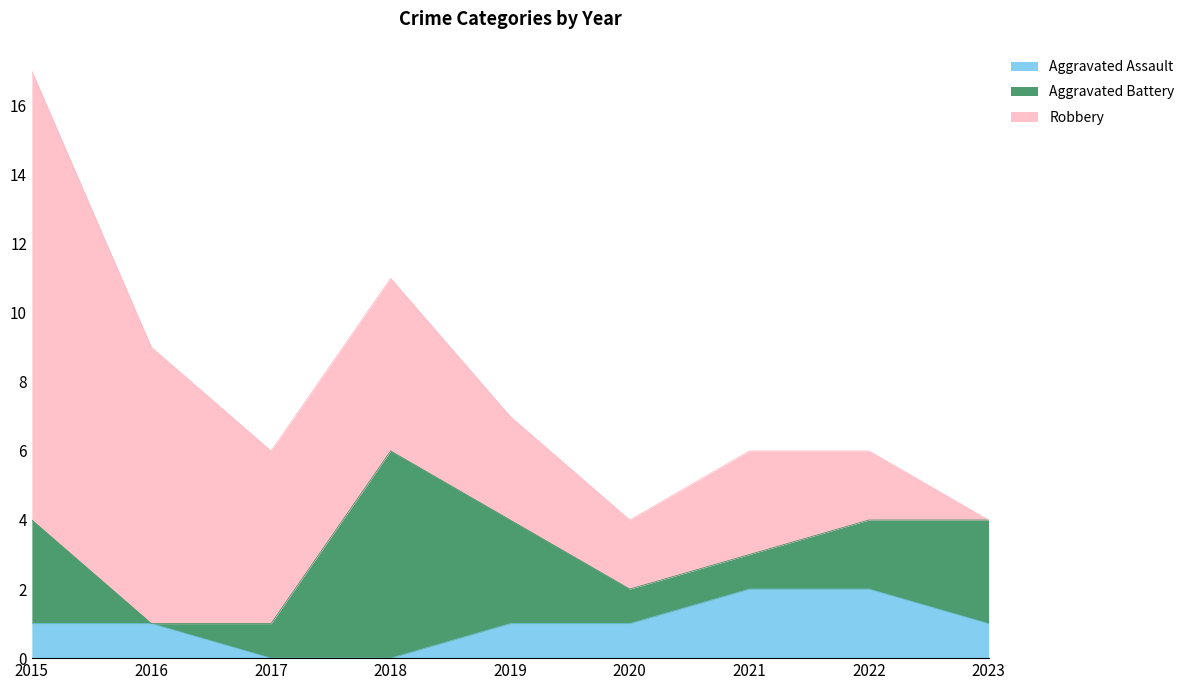

What is the sum of the Aggravated Assault values at 2019 and 2015?

2